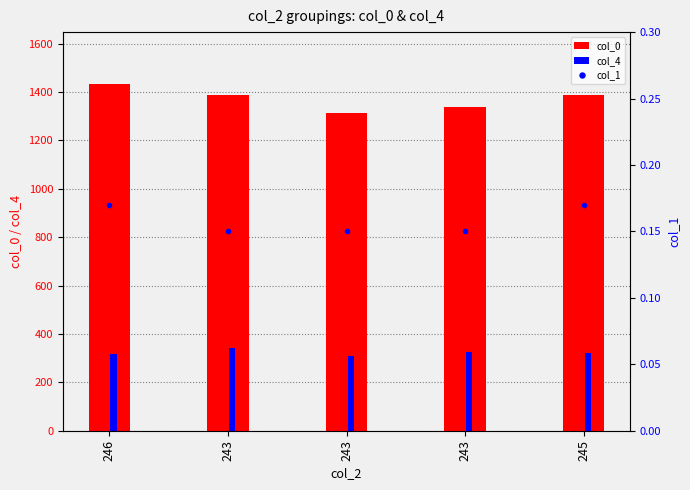

Count the number of data series in this chart.

3